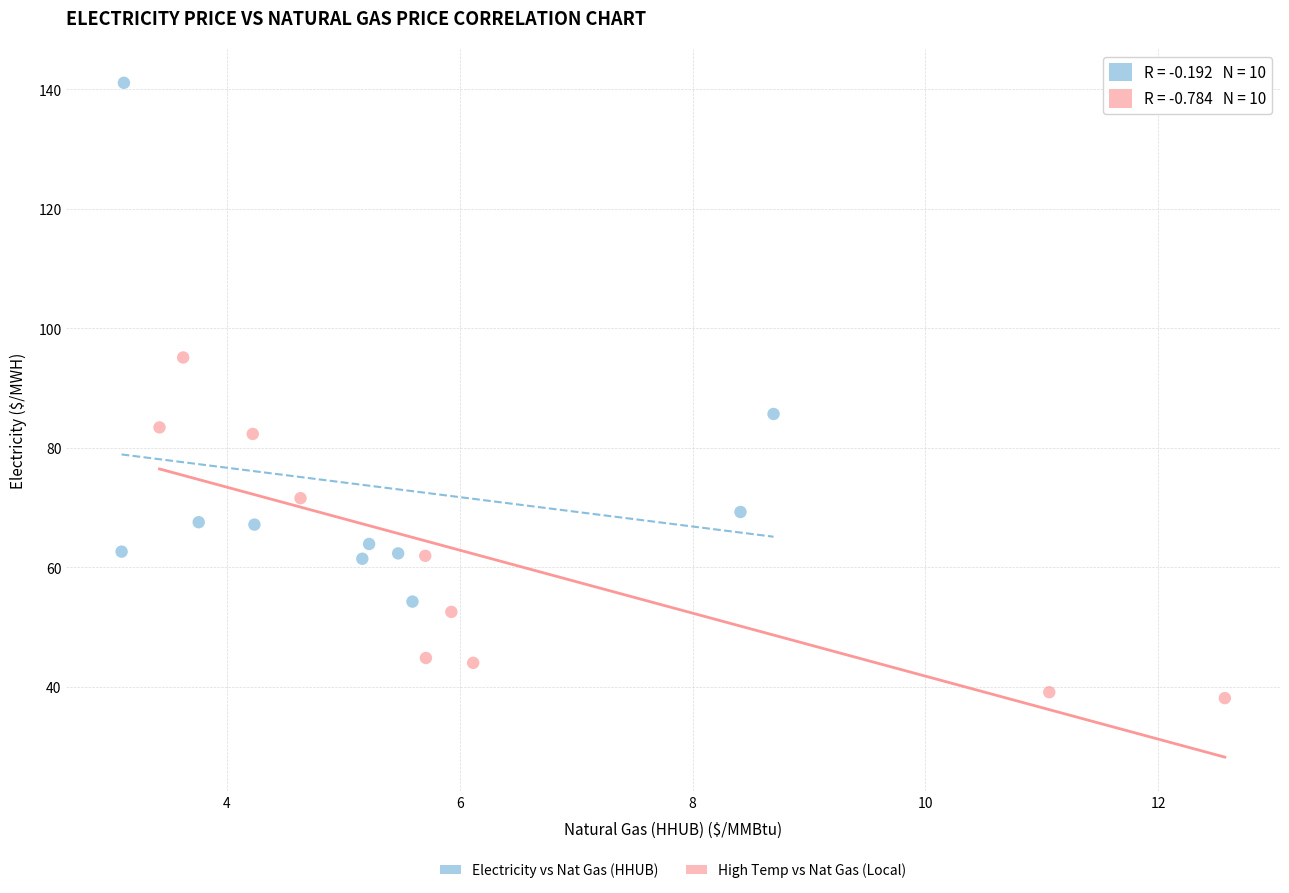

Which series contains the lowest Y value?

High Temp vs Nat Gas (Local)